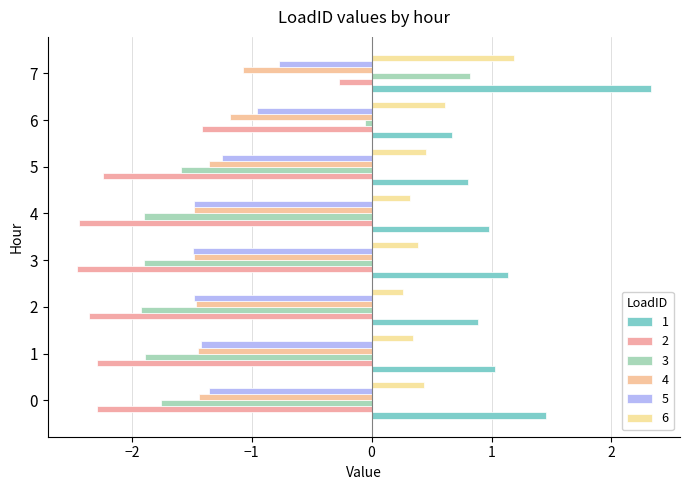

How many data points does each series have?

8